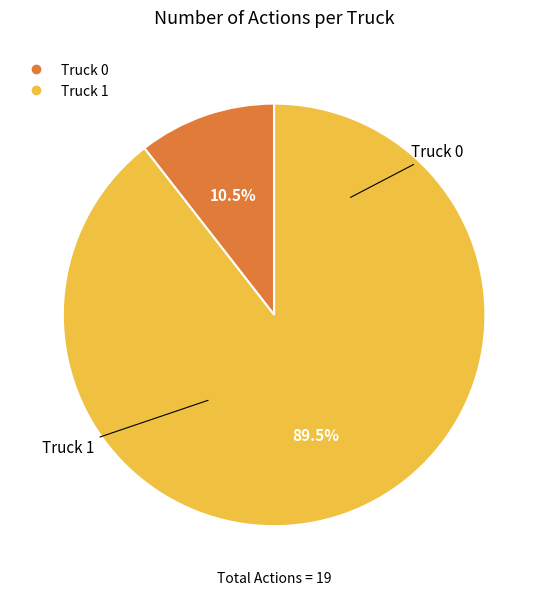

Which has a higher value, Truck 1 or Truck 0?

Truck 1